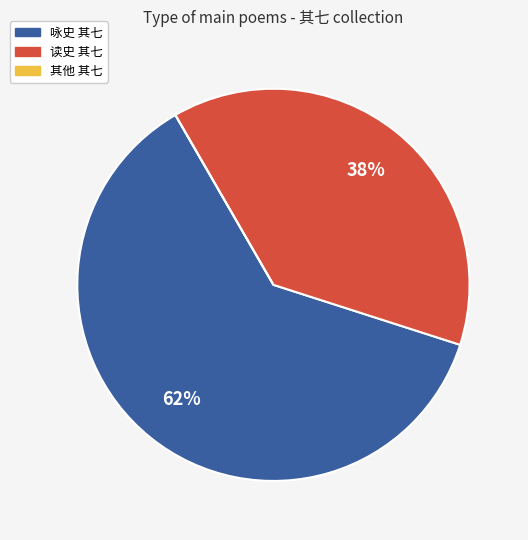

The 咏史 其七 slice represents 75% of the pie. True or false?

False